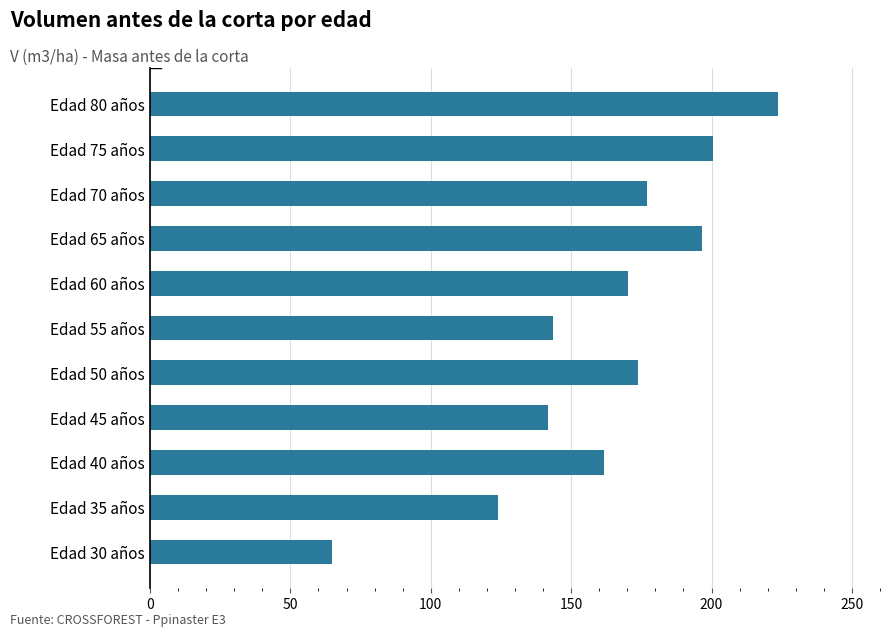

How many series are shown in this chart?

1